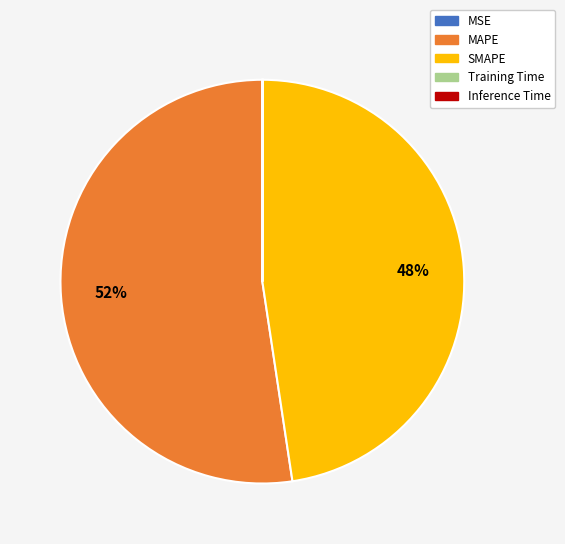

What percentage is the SMAPE slice, to the nearest percent?

48%